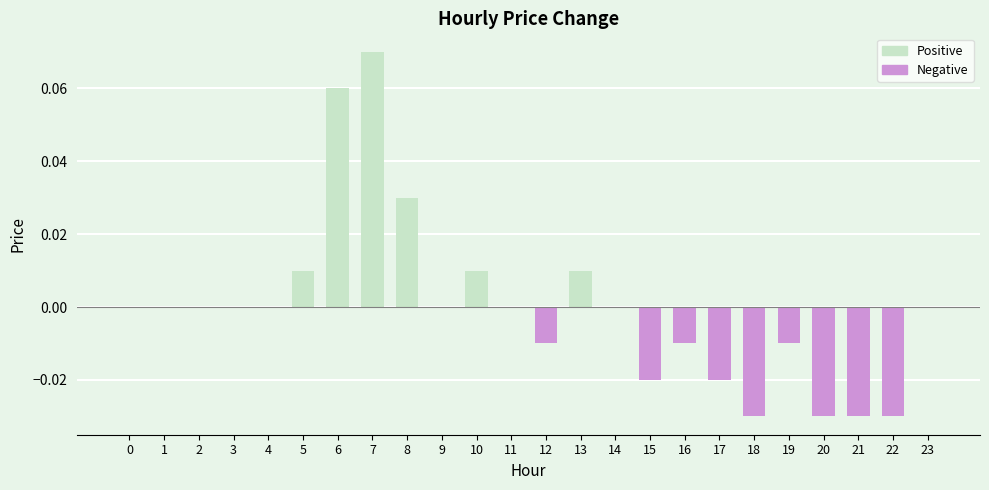

True or false: the data shows -0.0 at 19.

True